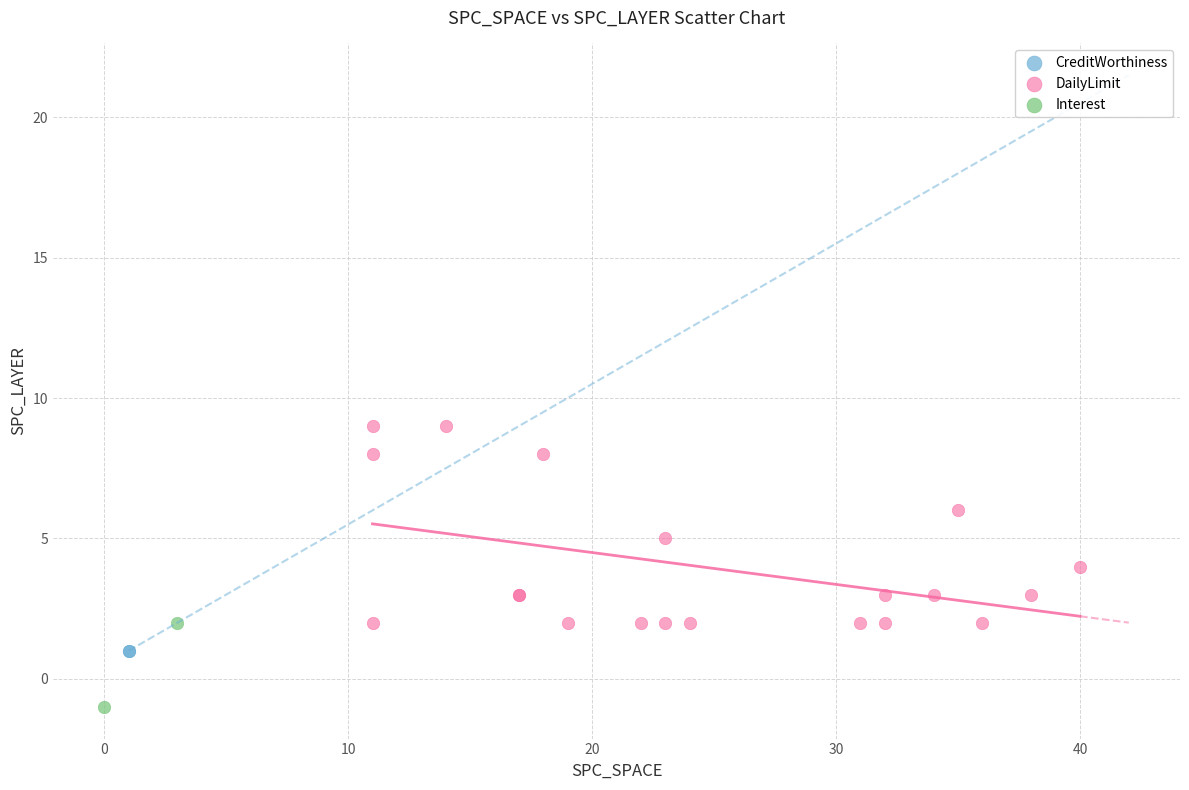

What are all the series names shown in the legend?

CreditWorthiness, DailyLimit, Interest